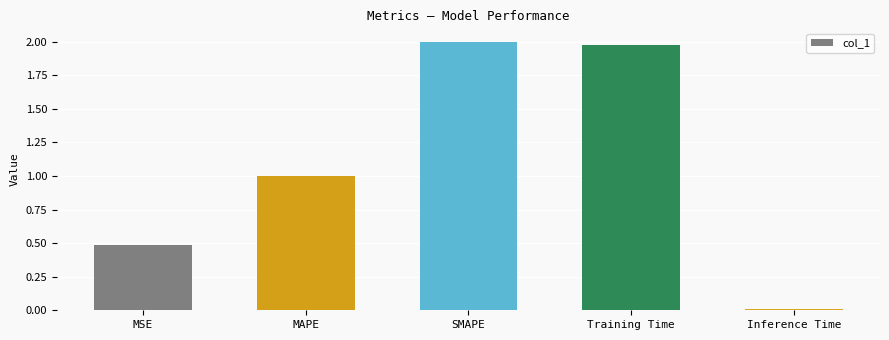

How many bars are there in total?

5